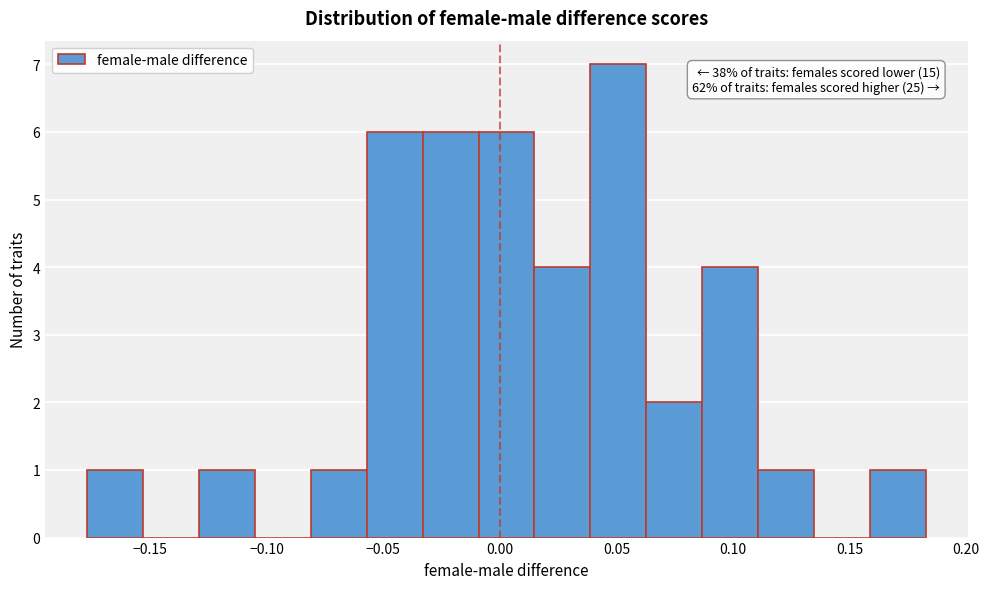

Over which range of the x-axis is the bar tallest?

0.040 to 0.065